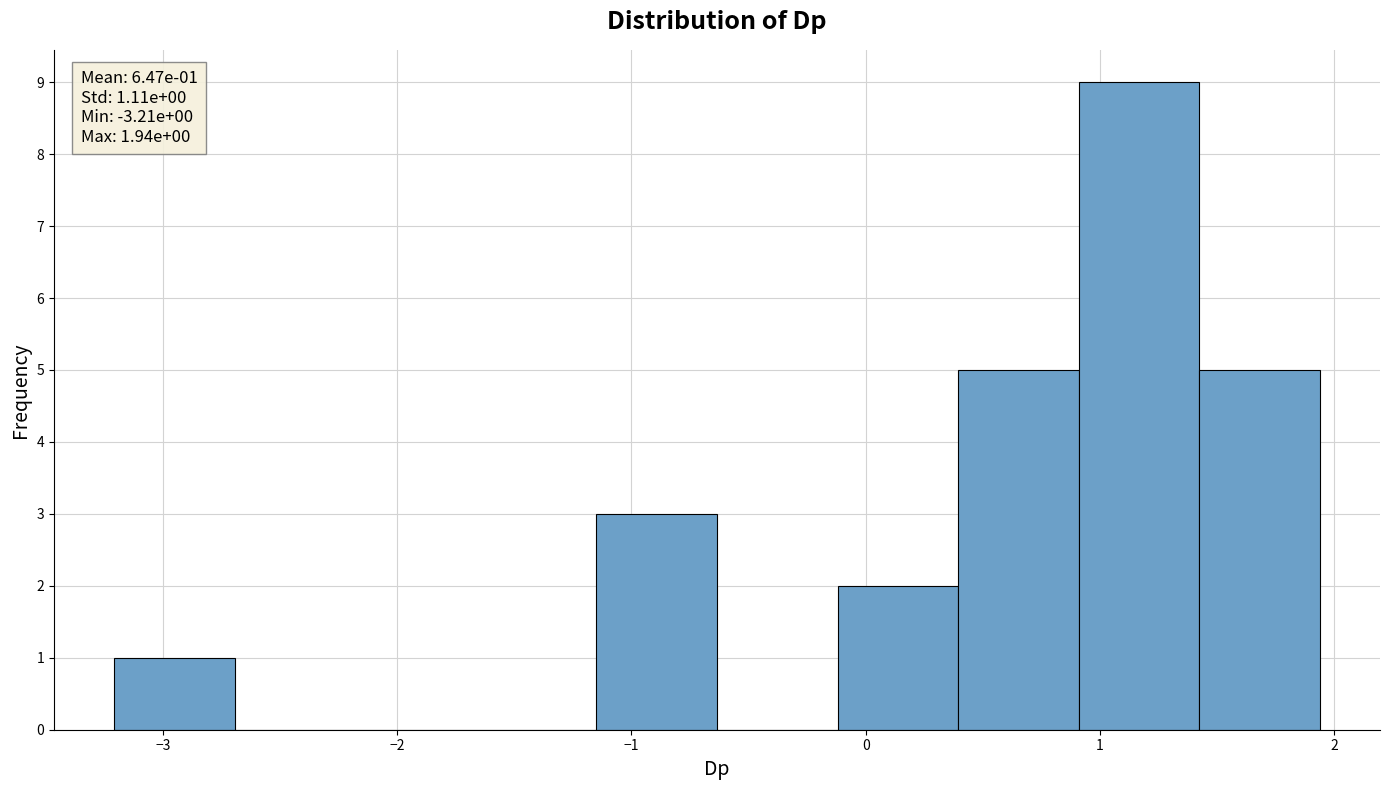

Which range on the x-axis has the tallest bar?

0.9 to 1.4